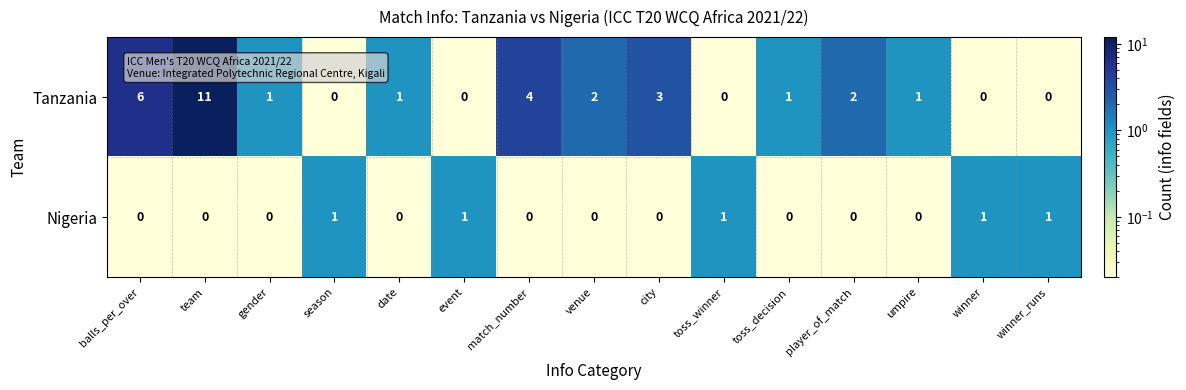

Which series has the widest spread of values?

Tanzania